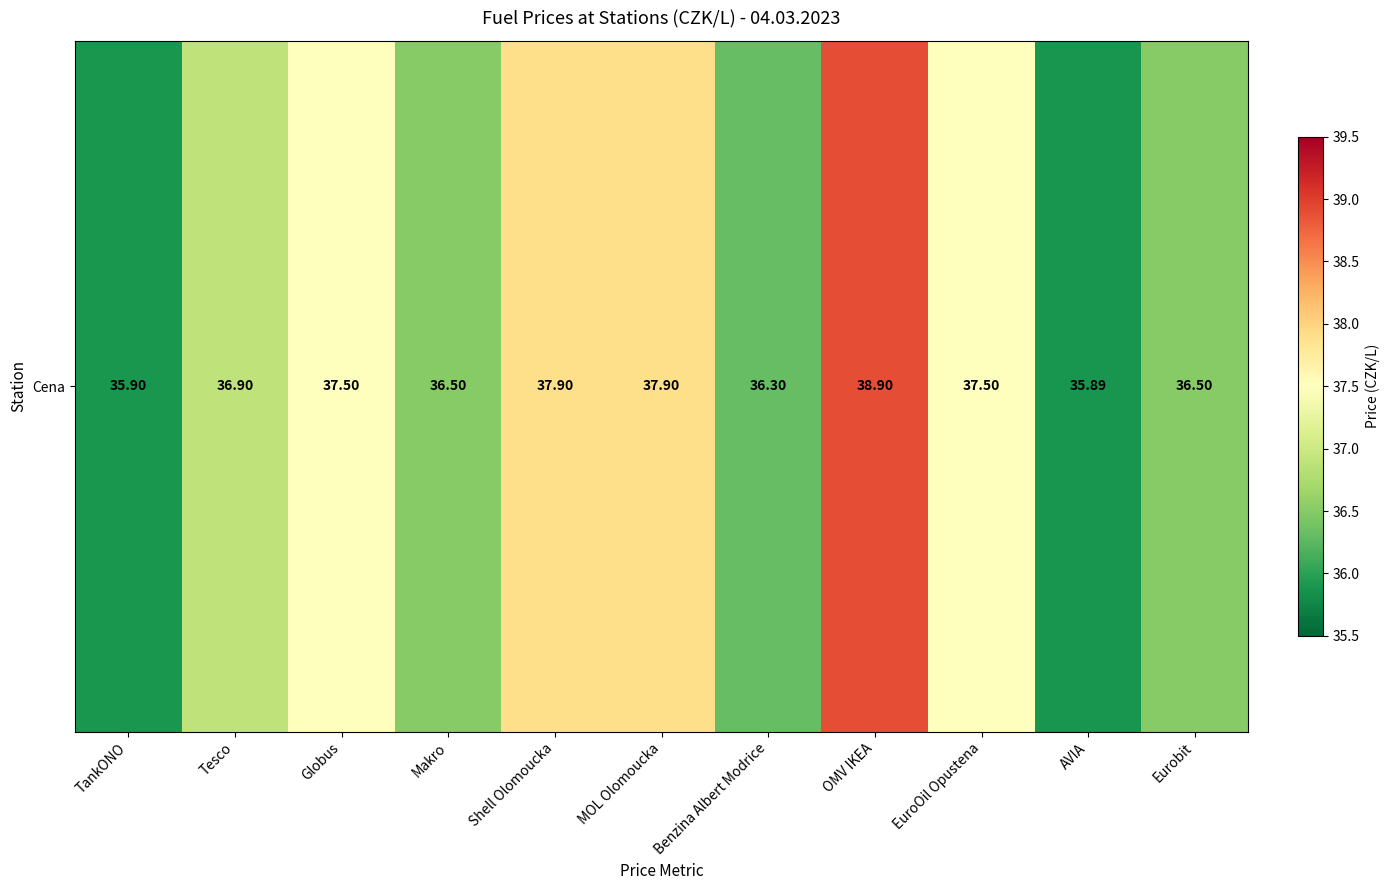

The value at Eurobit is 7.6. True or false?

False